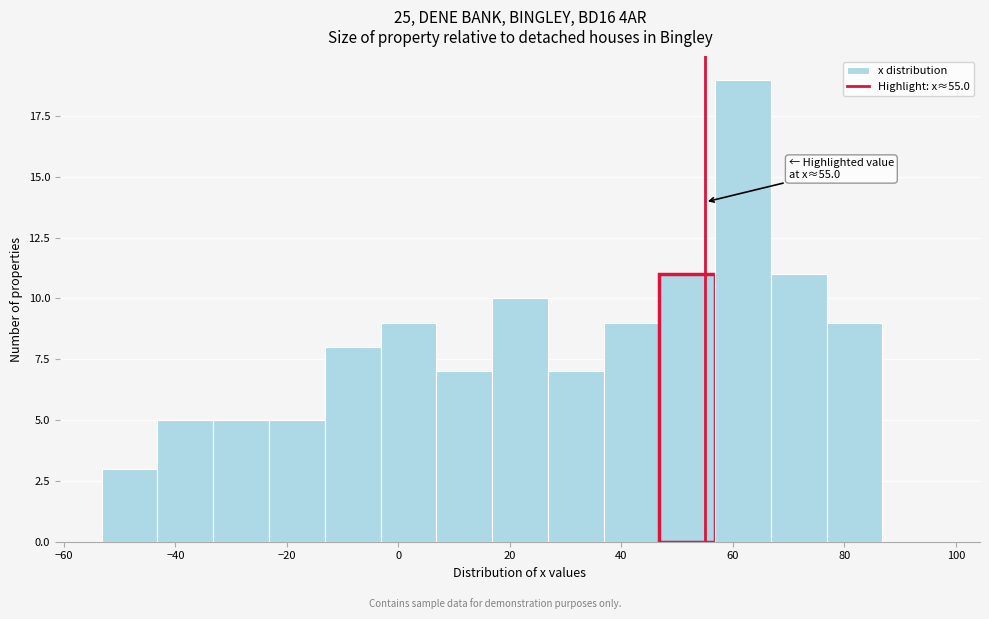

Which range on the x-axis has the tallest bar?

56.8 to 66.8